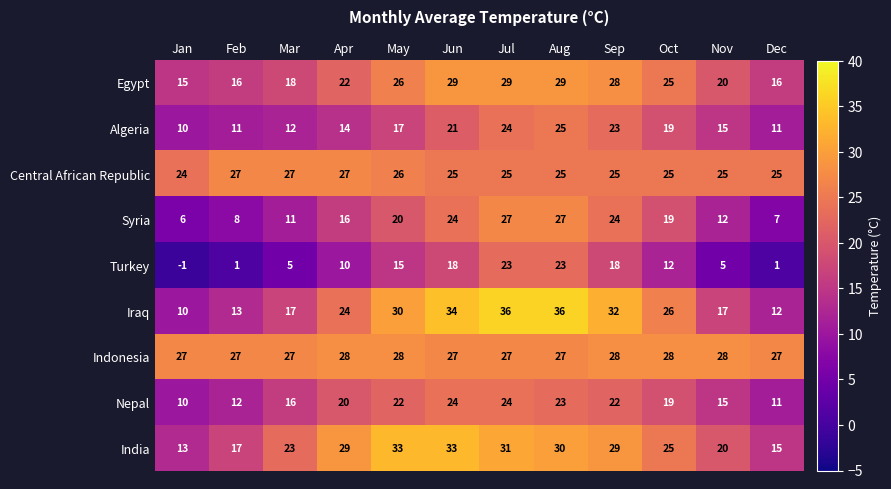

What is the maximum value shown in the chart?

36